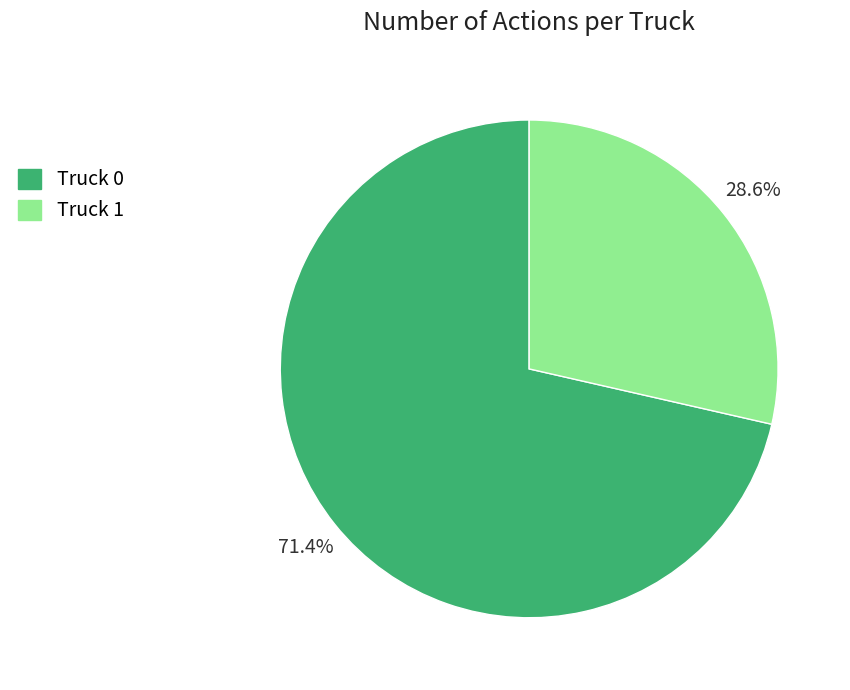

To the nearest percent, what portion does Truck 1 represent?

29%